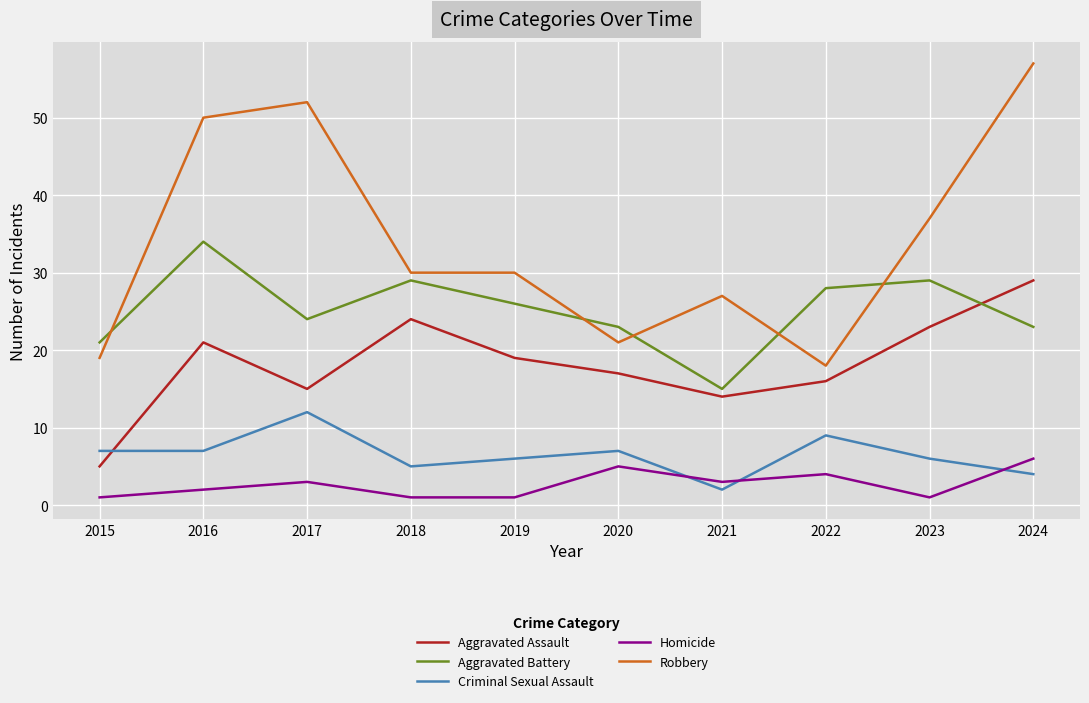

Reading left to right, transcribe all the data shown in this chart.

Aggravated Assault: 5	21	15	24	19	17	14	16	23	29
Aggravated Battery: 21	34	24	29	26	23	15	28	29	23
Criminal Sexual Assault: 7	7	12	5	6	7	2	9	6	4
Homicide: 1	2	3	1	1	5	3	4	1	6
Robbery: 19	50	52	30	30	21	27	18	37	57